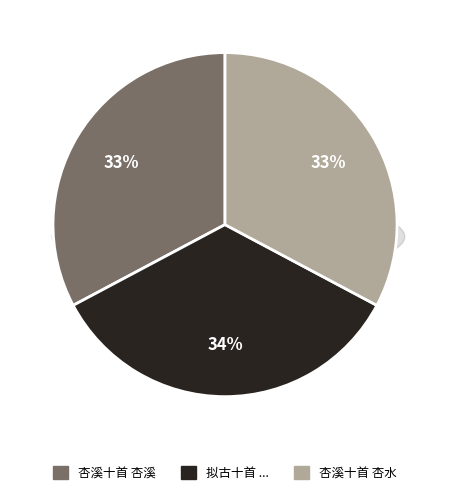

To the nearest percent, what portion does 杏溪十首 杏水 represent?

33%